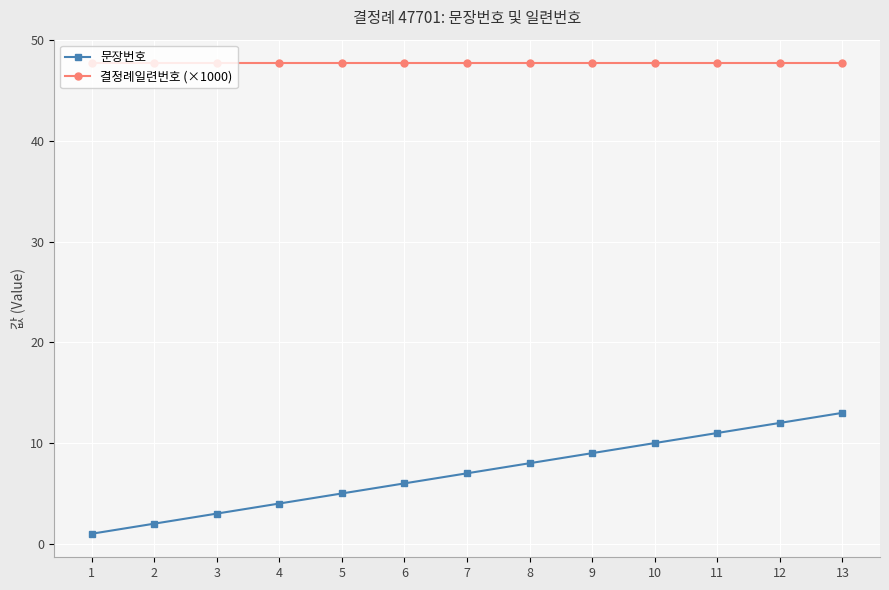

How many lines are shown in the chart?

2